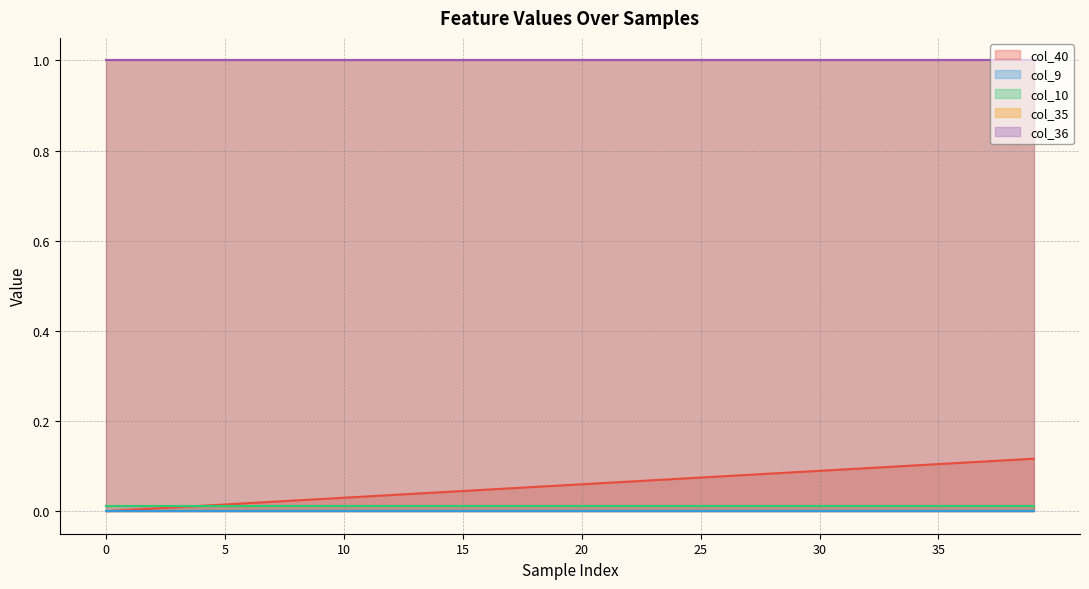

Between 31 and 0, which is larger?

31